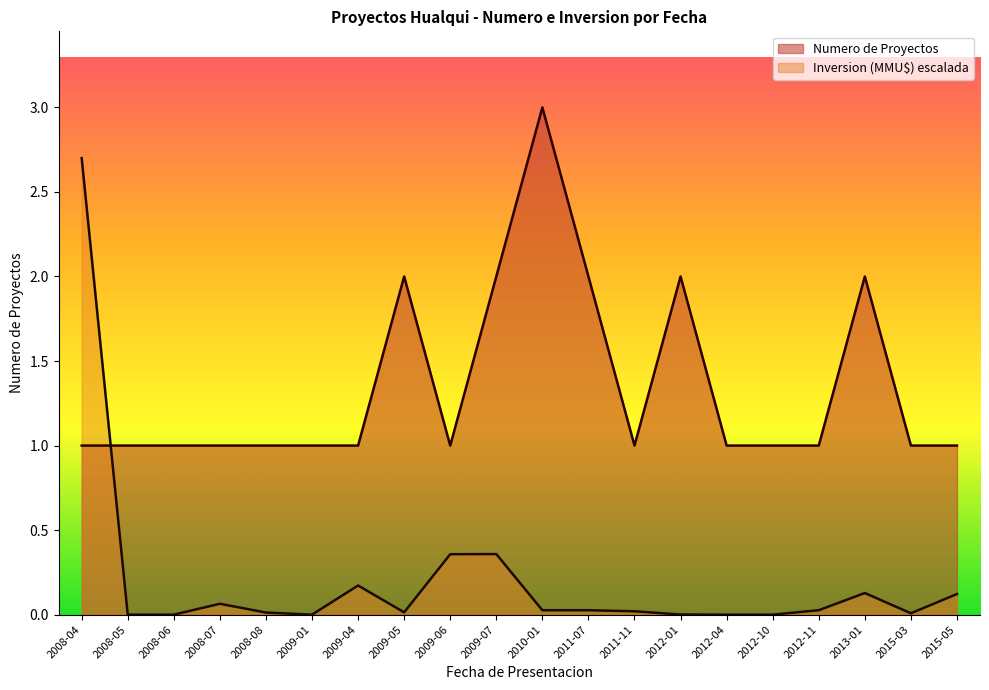

What is the label of the 17th point from the left?

2012-11